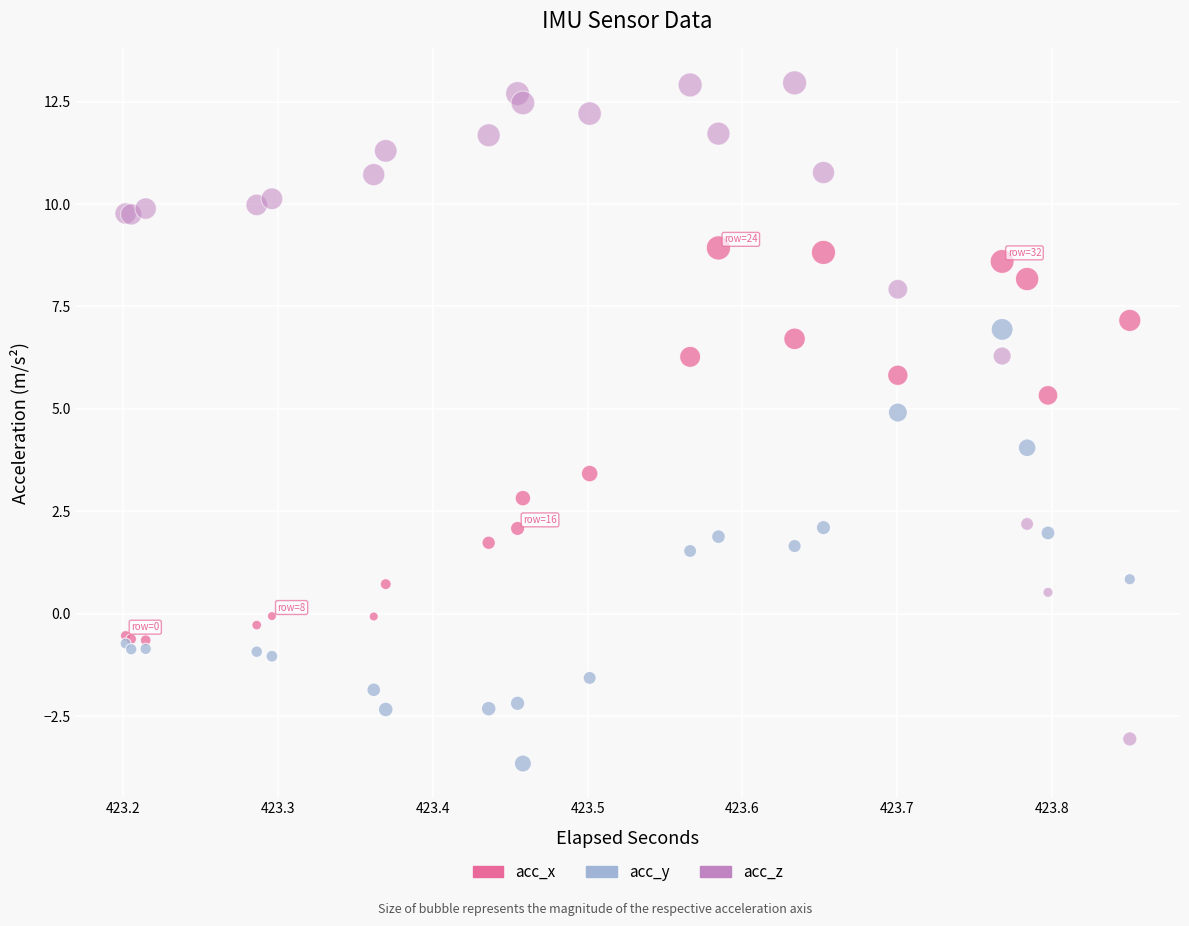

Which series reaches the minimum Y coordinate?

acc_y